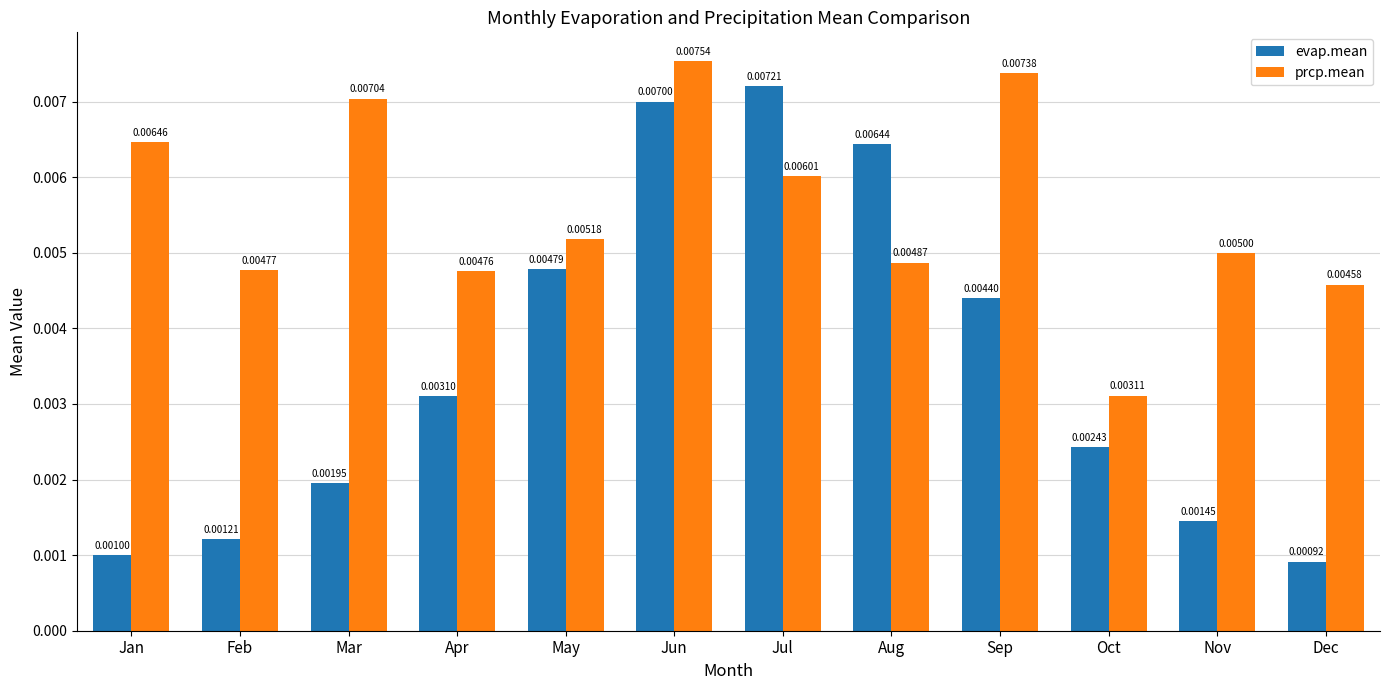

Which category has the lowest value across all series?

Dec